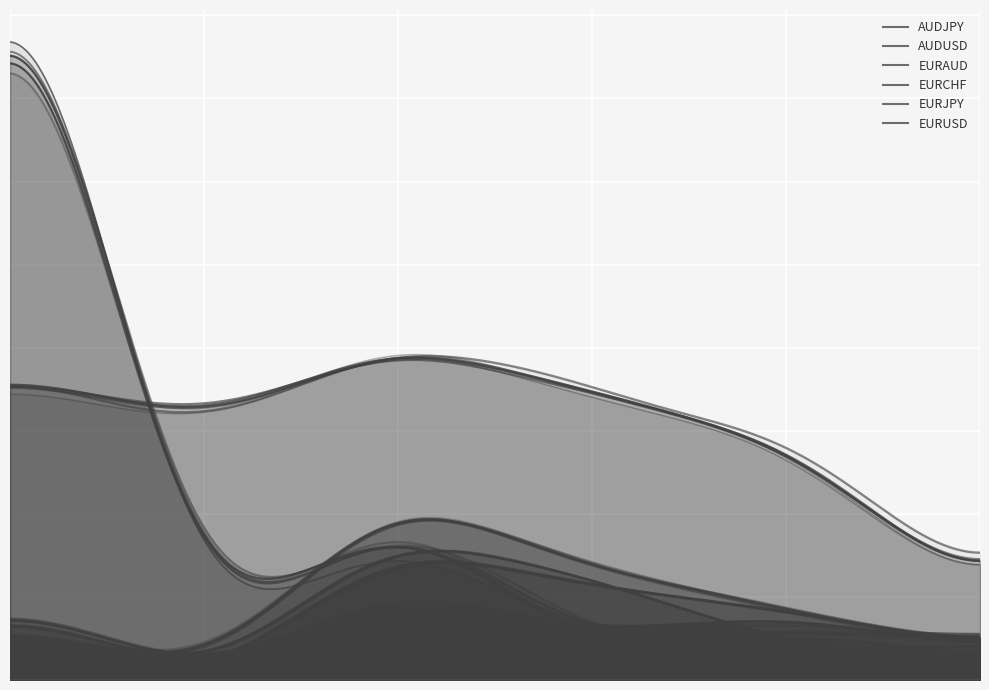

How many positive values does the EURJPY series have?

5